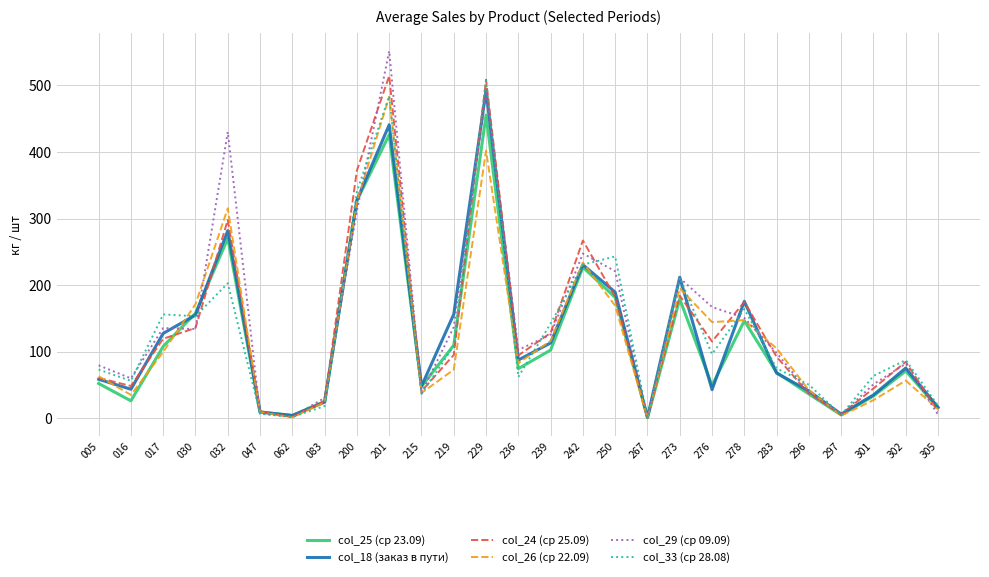

True or false: col_33 (ср 28.08) has more than 2 points higher than both neighbors.

True